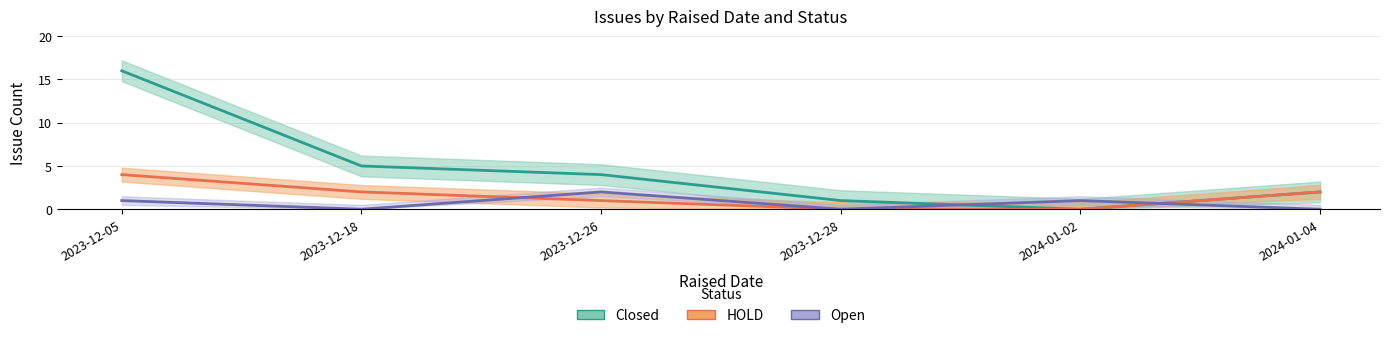

Where does the HOLD series first go above 2?

2023-12-05